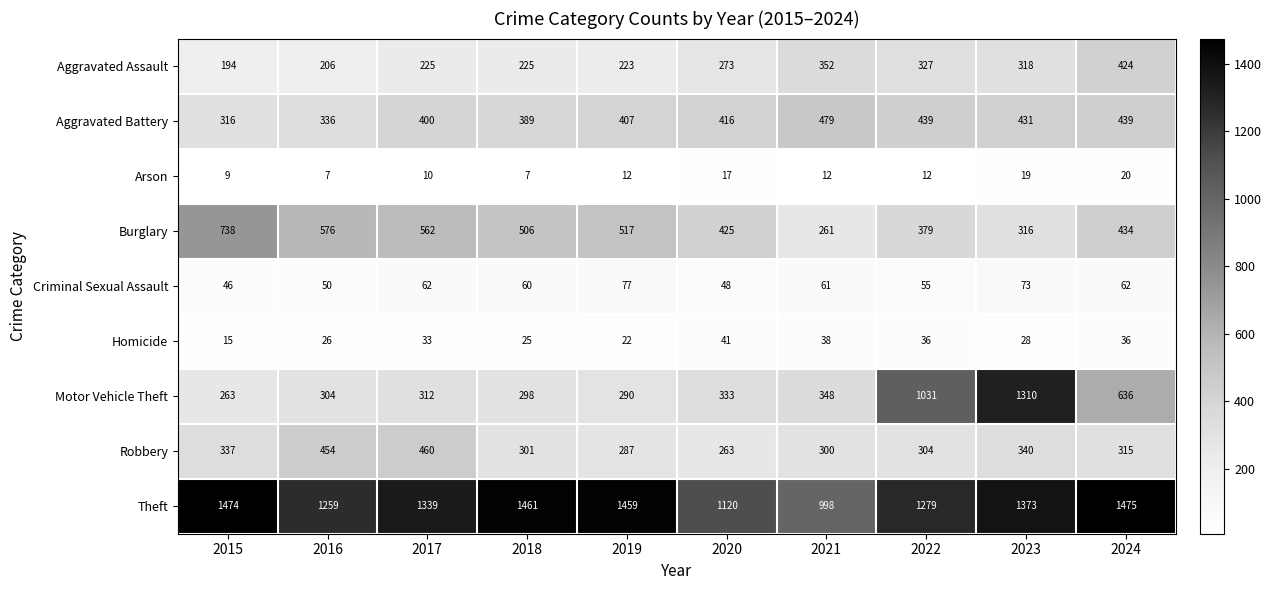

What is the highest value of the Aggravated Battery series?

479